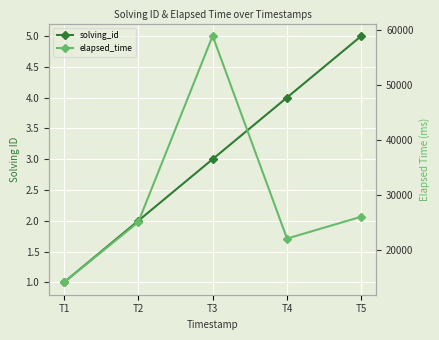

What is the sum of the elapsed_time values at T3 and T1?

73000